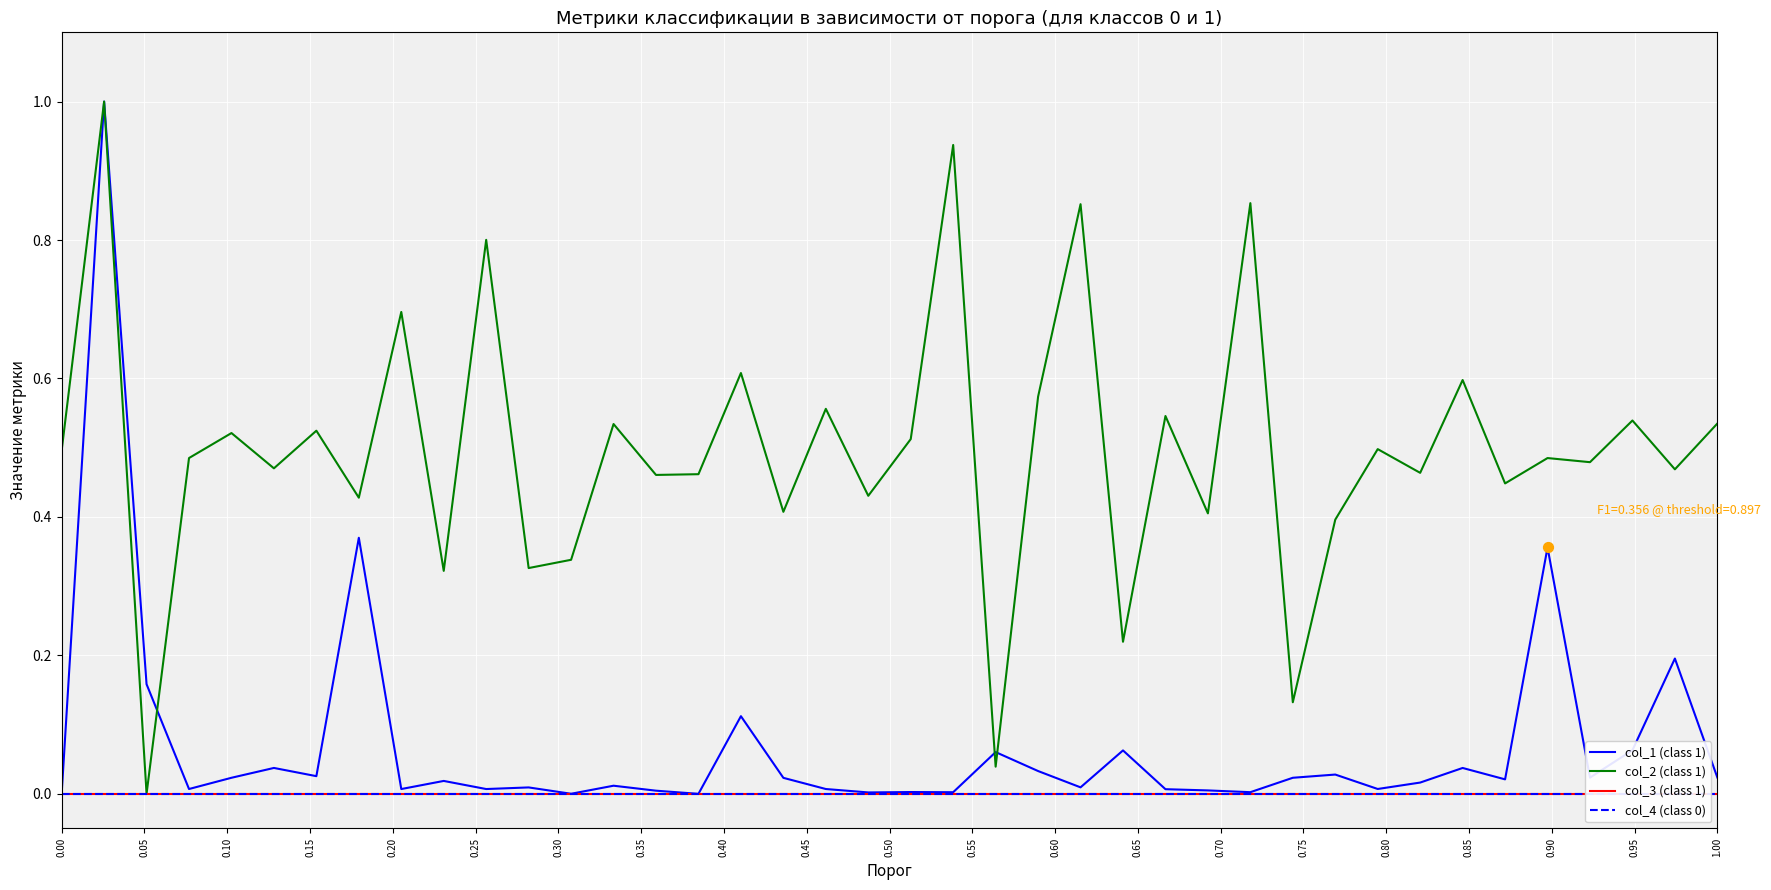

Which series has the largest total across all categories?

col_2 (class 1)